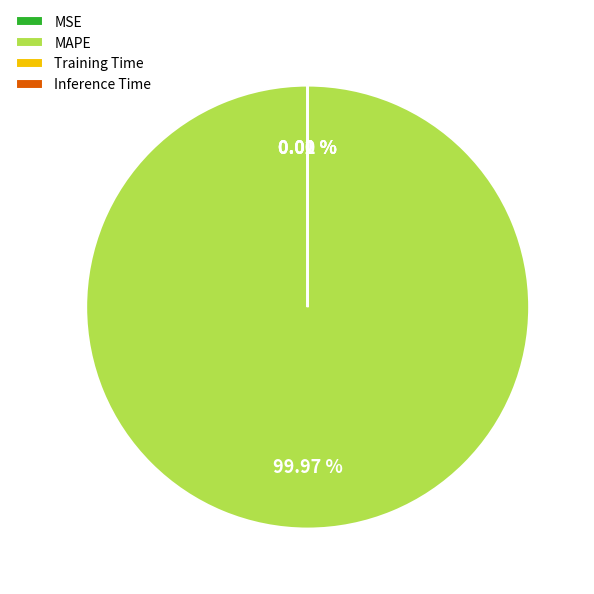

Does MAPE represent more than half of the total?

Yes